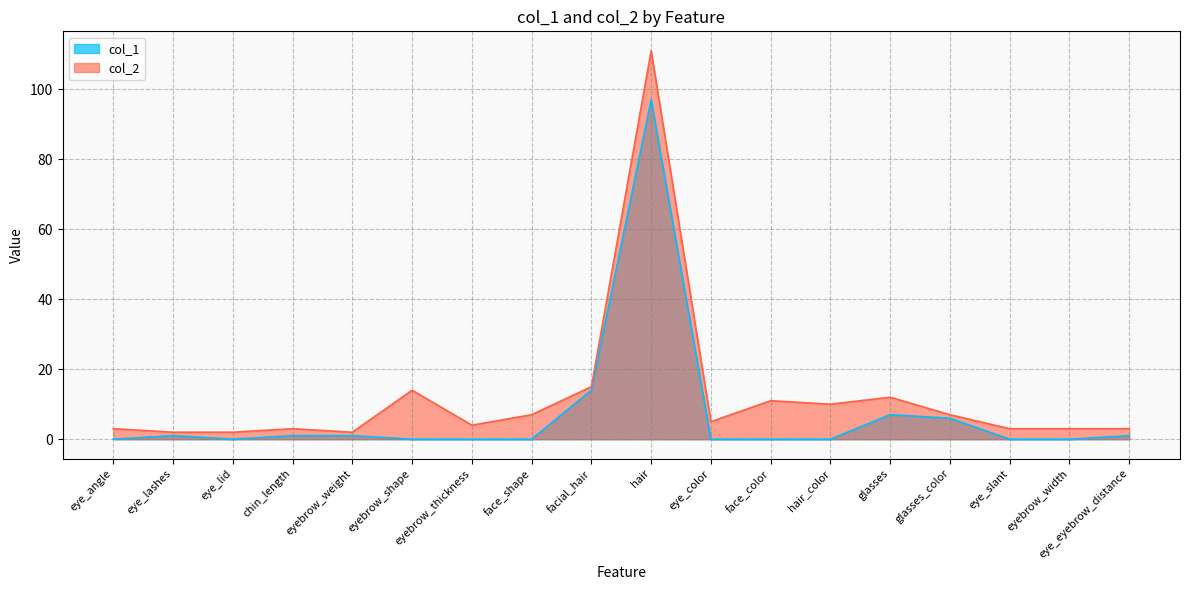

Reading left to right, extract all data points from this chart.

col_1: 0	1	0	1	1	0	0	0	14	97	0	0	0	7	6	0	0	1
col_2: 3	2	2	3	2	14	4	7	15	111	5	11	10	12	7	3	3	3